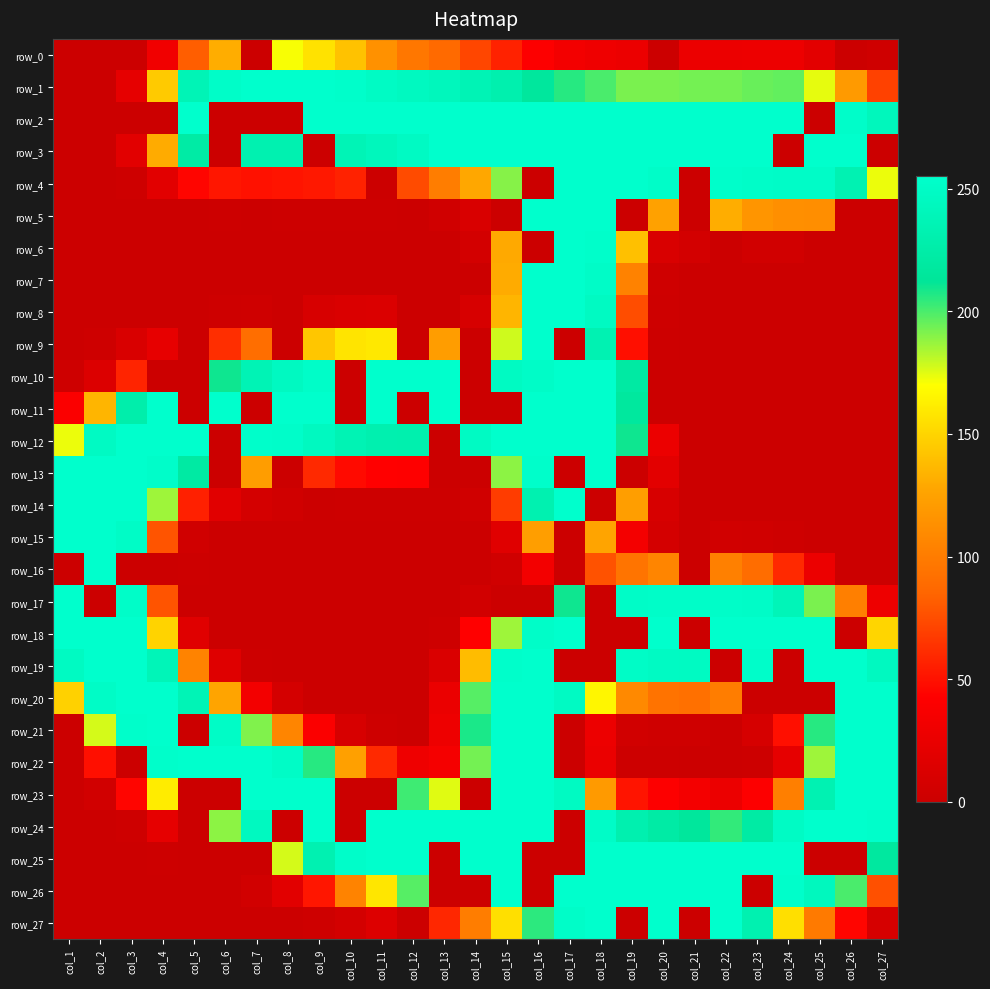

What is the sum of the row_22 values at col_24 and col_17?

22